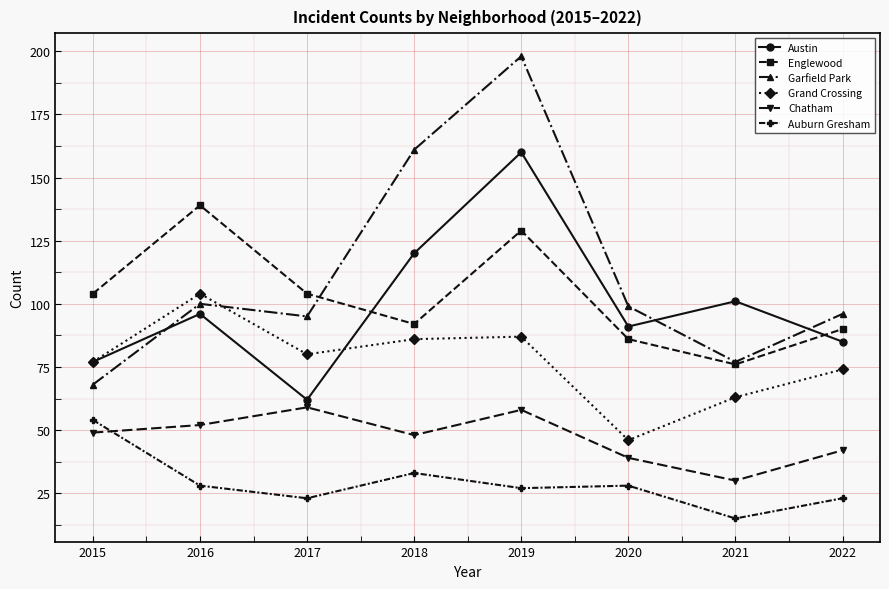

True or false: Austin and Auburn Gresham cross at least once.

False